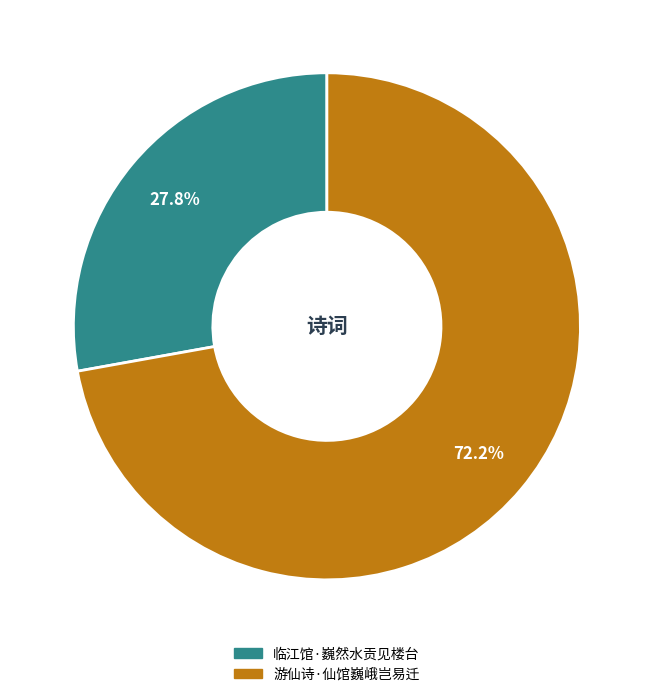

The 临江馆·巍然水贡见楼台 slice represents 19% of the pie. True or false?

False